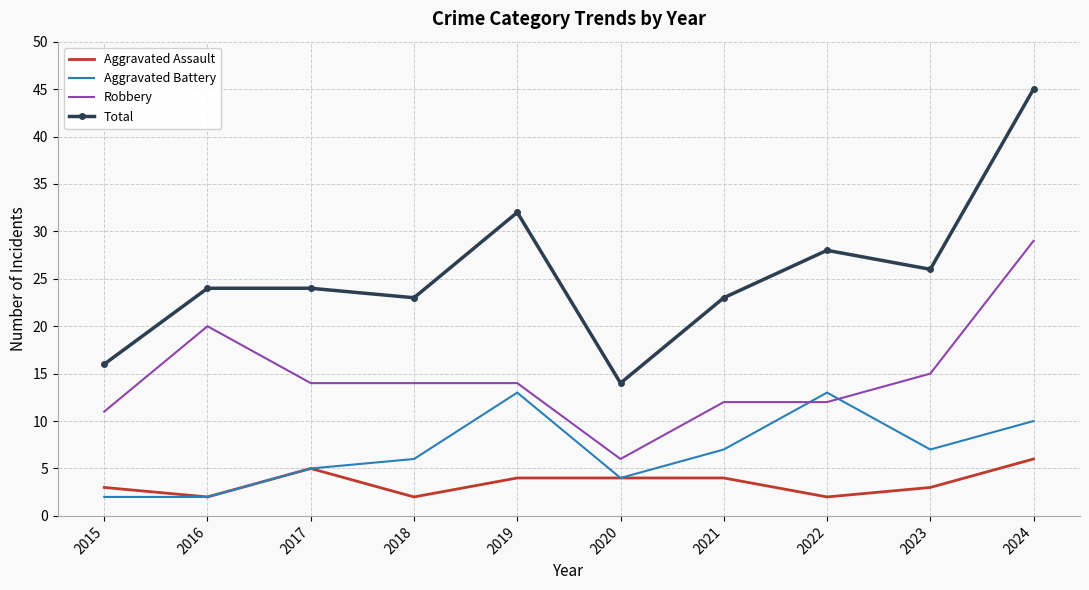

At which category is the sum across all series the highest?

2024